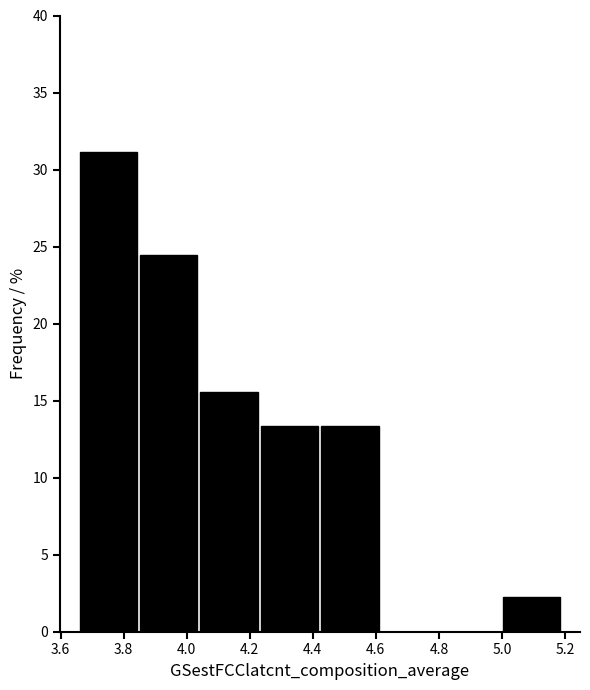

Over which range of the x-axis is the bar tallest?

3.66 to 3.84